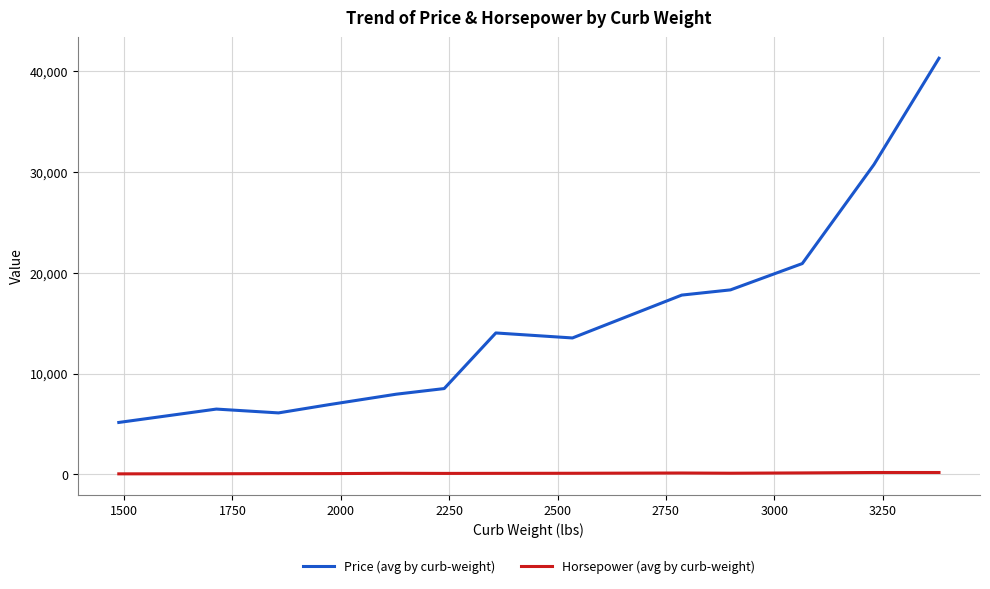

Which series has the largest range (max minus min)?

Price (avg by curb-weight)